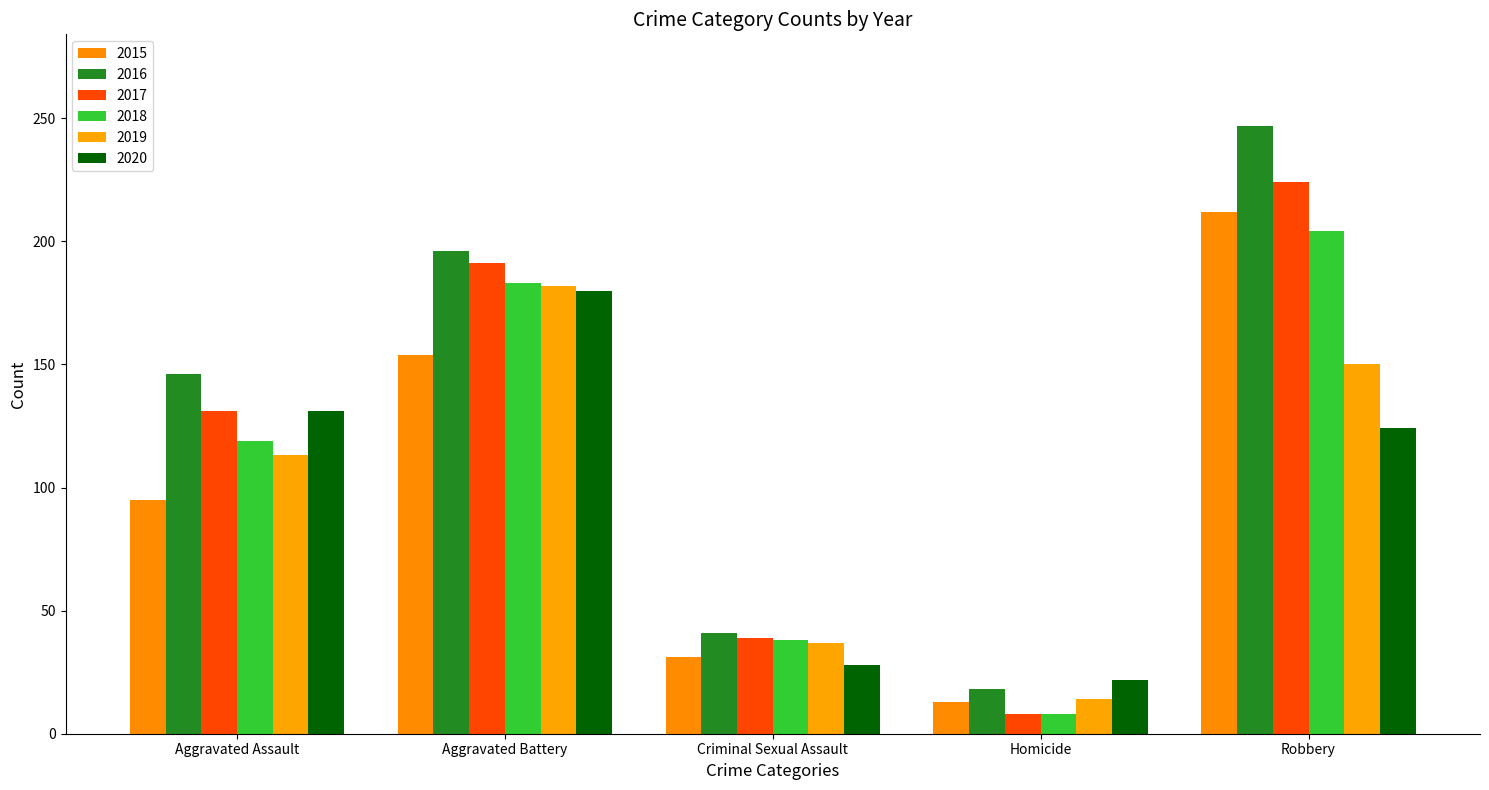

What is the label of the 1st bar from the right?

Robbery